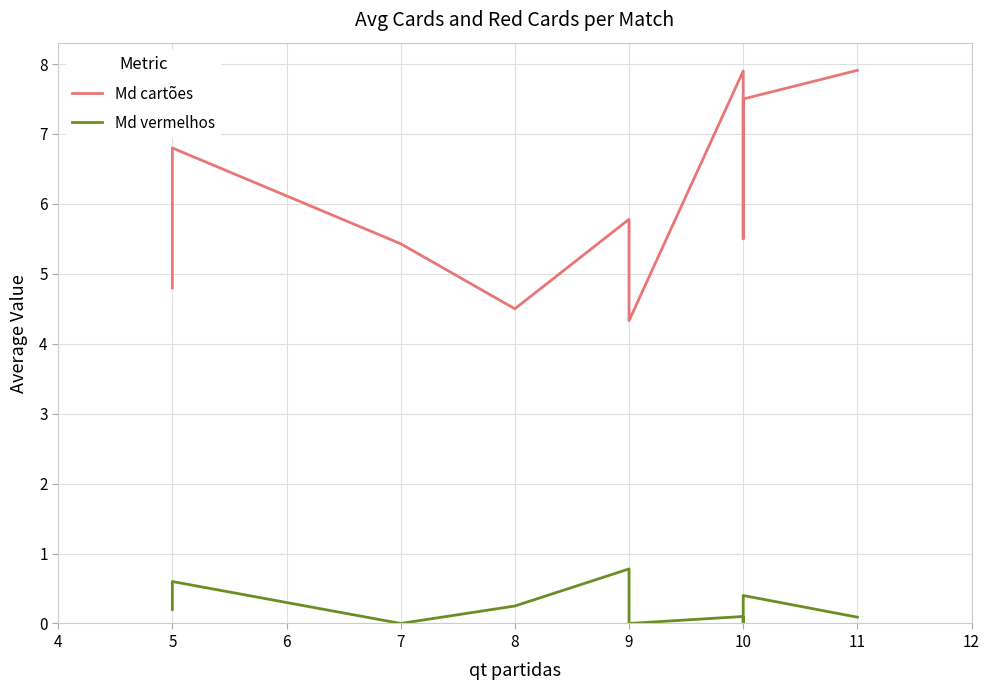

At how many categories does at least one series exceed 0?

10